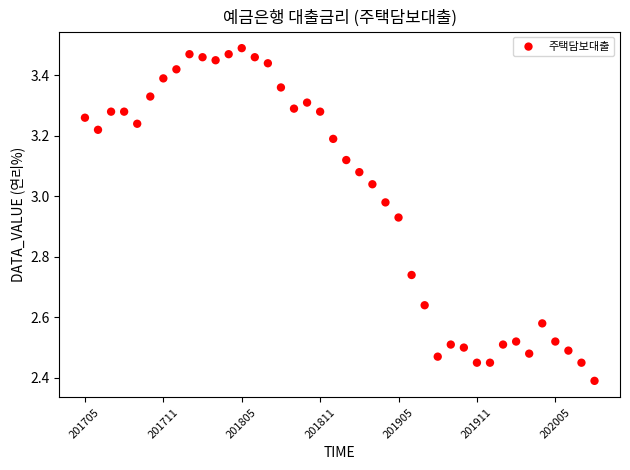

What Y value in the scatter plot is closest to 2?

2.4